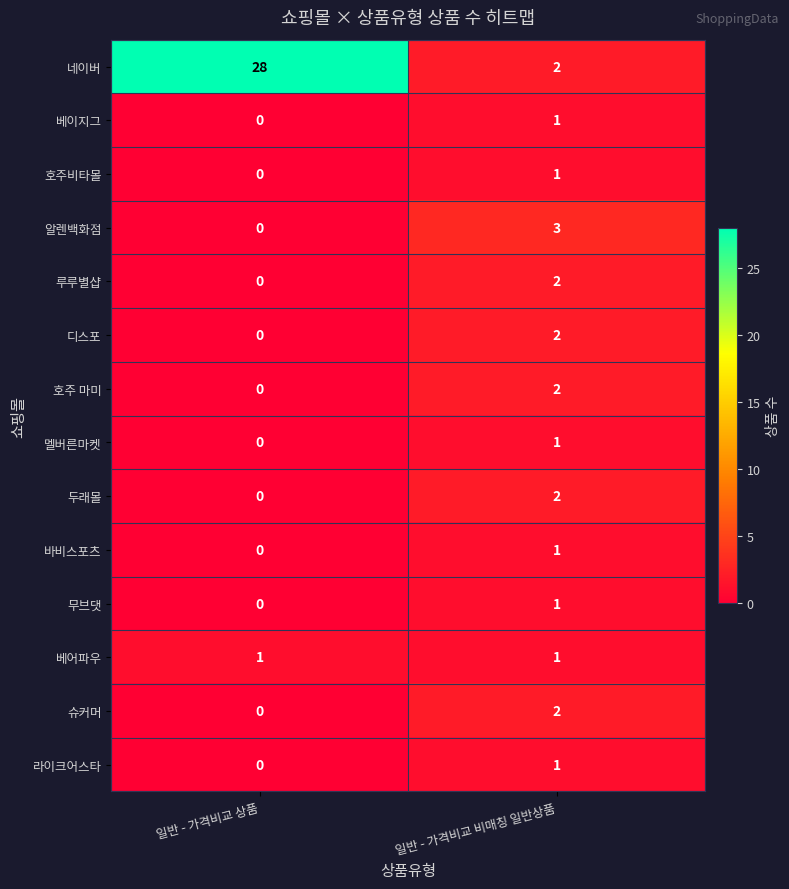

True or false: 두래몰 has a value of 0 at 일반 - 가격비교 상품.

True